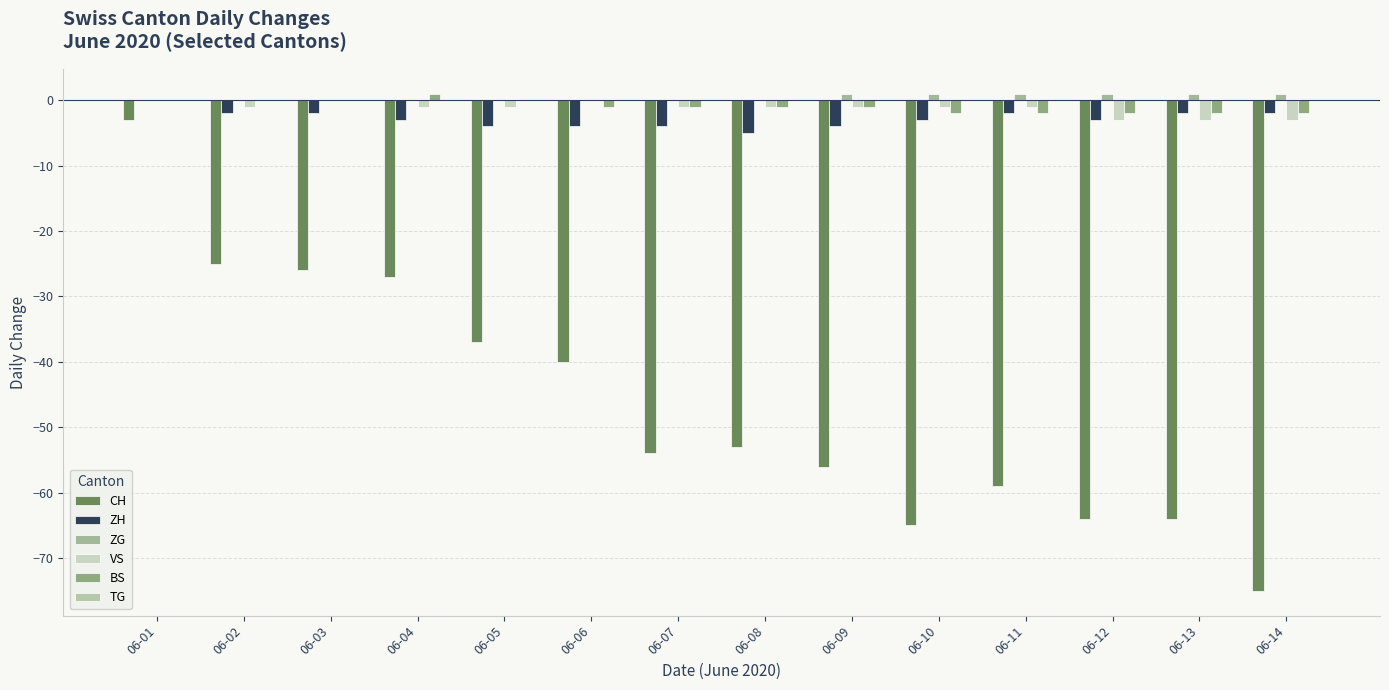

Count the number of data series in this chart.

5